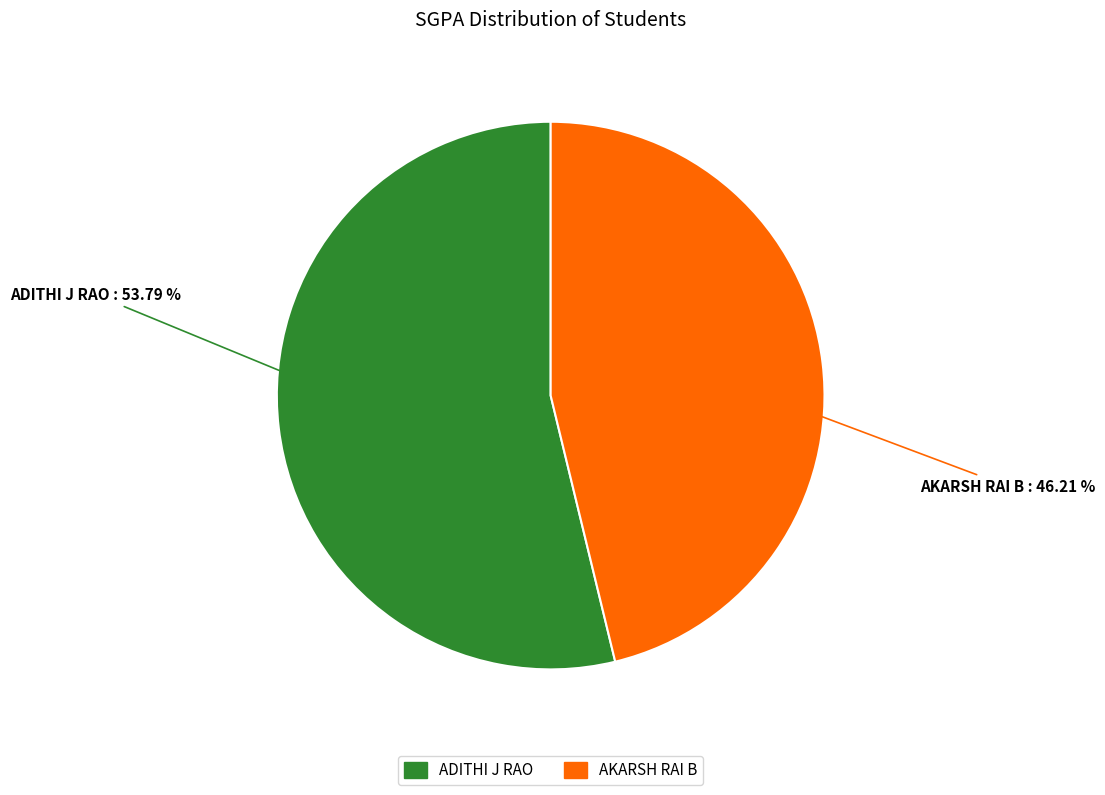

Which has a higher value, AKARSH RAI B or ADITHI J RAO?

ADITHI J RAO